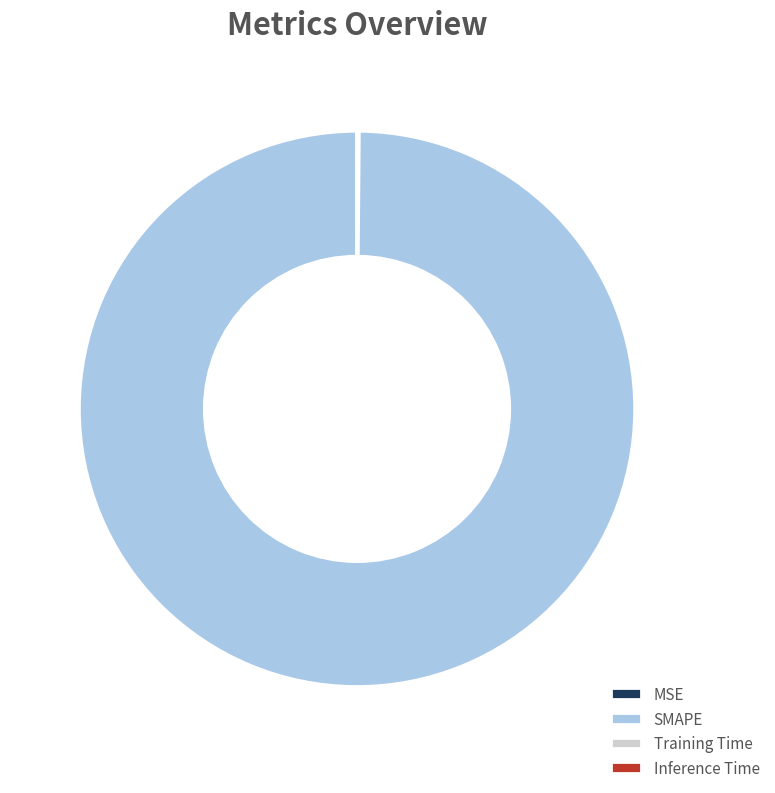

The SMAPE slice represents 88% of the pie. True or false?

False